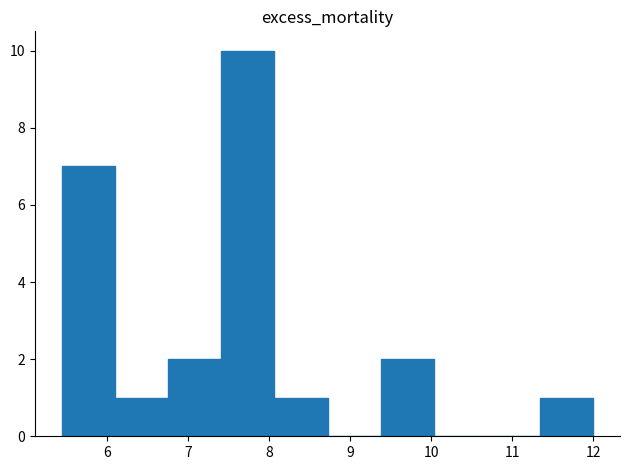

How tall is the bar that spans 9.4 to 10.0 on the x-axis? Neither the bar edges nor the heights are printed on the chart, so give them approximately, as read against the axes.

2